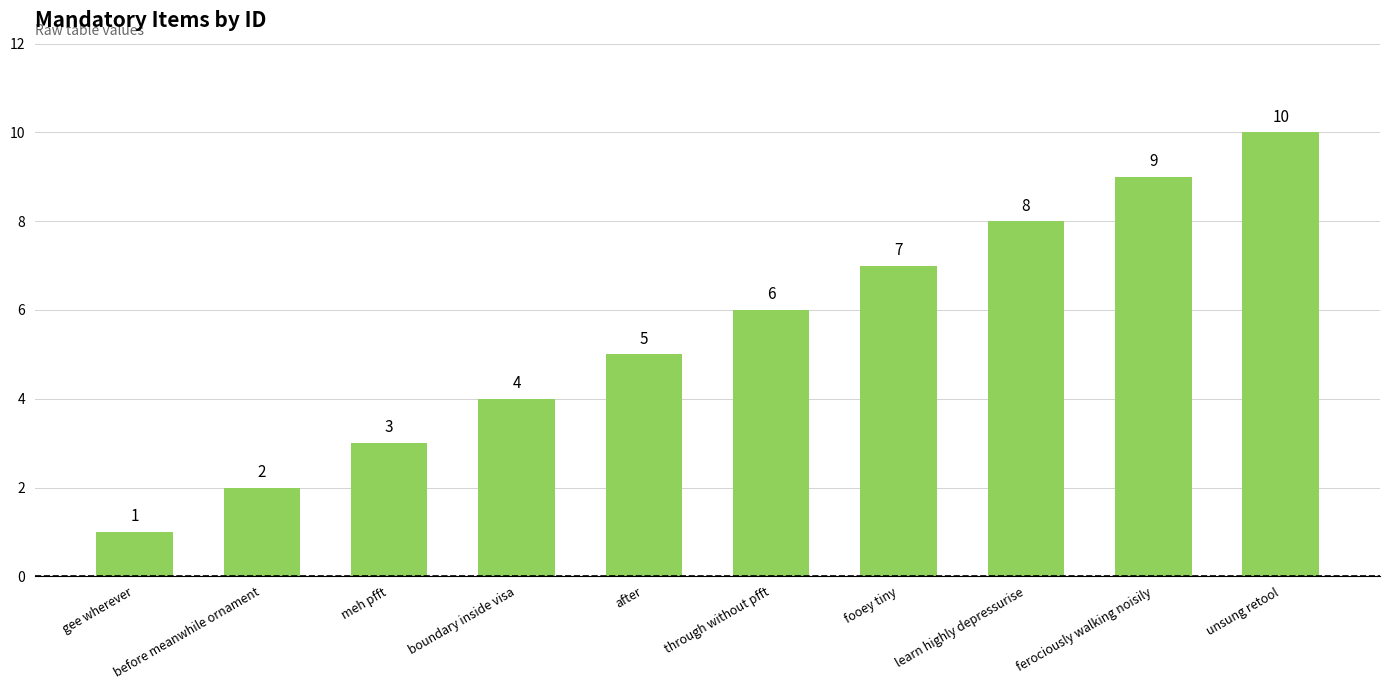

Where is the data nearest to the value 5?

after